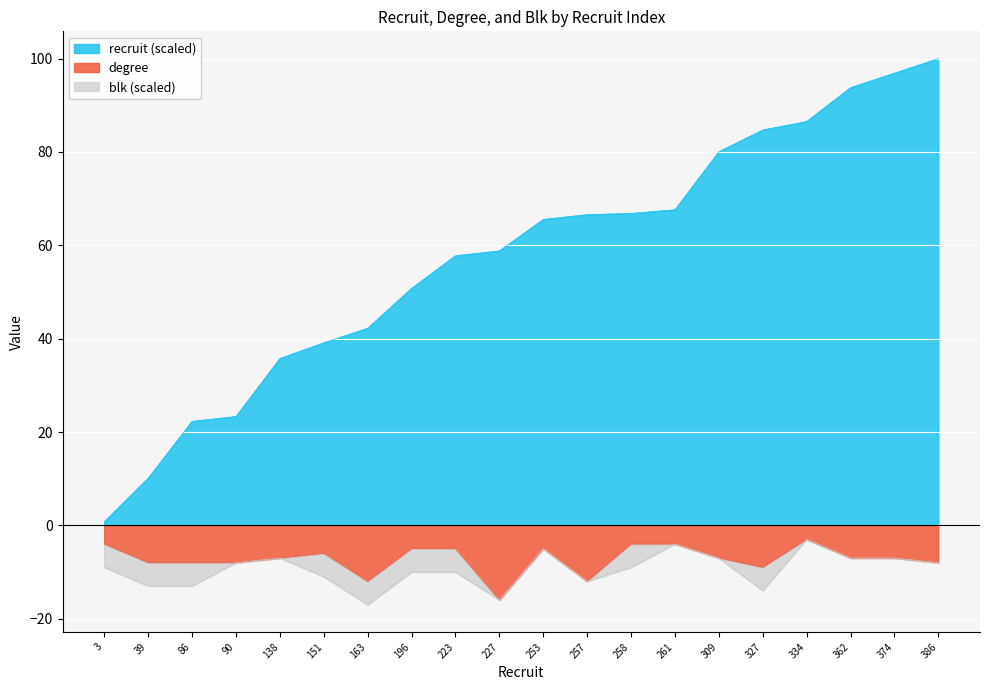

What is the highest value of the degree series?

-3.0